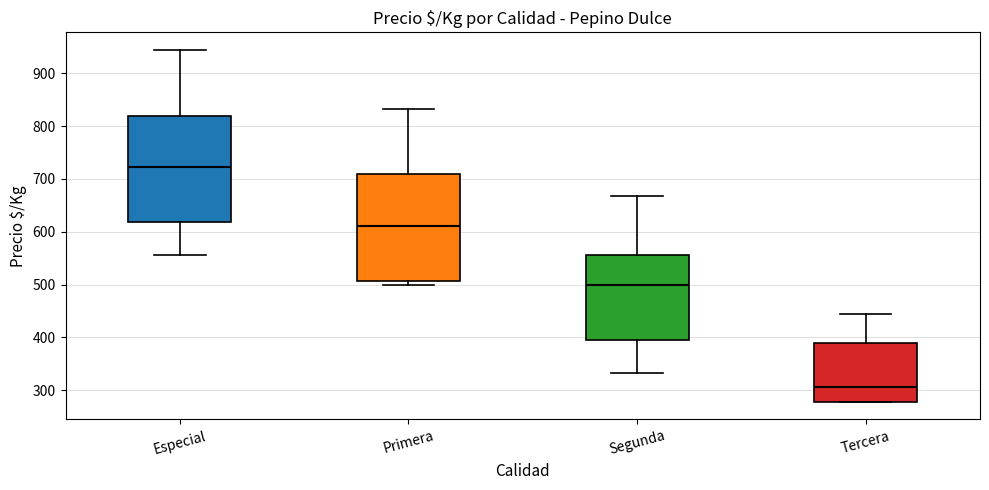

Reading left to right, read every box against the y-axis: the position of its median line, the range the box covers, and the ends of its whiskers. The values are not printed on the chart, so give them approximately, as read against the axis.

Especial: median 720, box 620 to 820, whiskers 560 to 940
Primera: median 610, box 510 to 710, whiskers 500 to 830
Segunda: median 500, box 400 to 560, whiskers 330 to 670
Tercera: median 310, box 280 to 390, whiskers 280 to 440